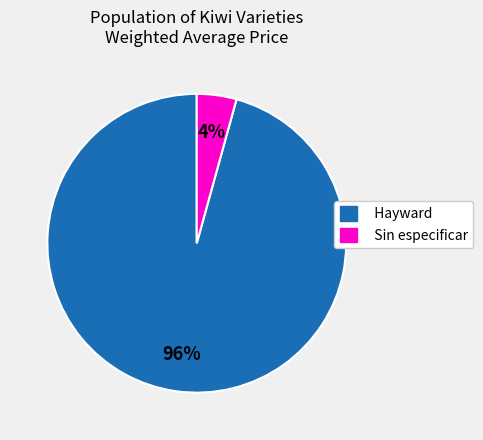

Rank the categories by value from lowest to highest.

Sin especificar, Hayward